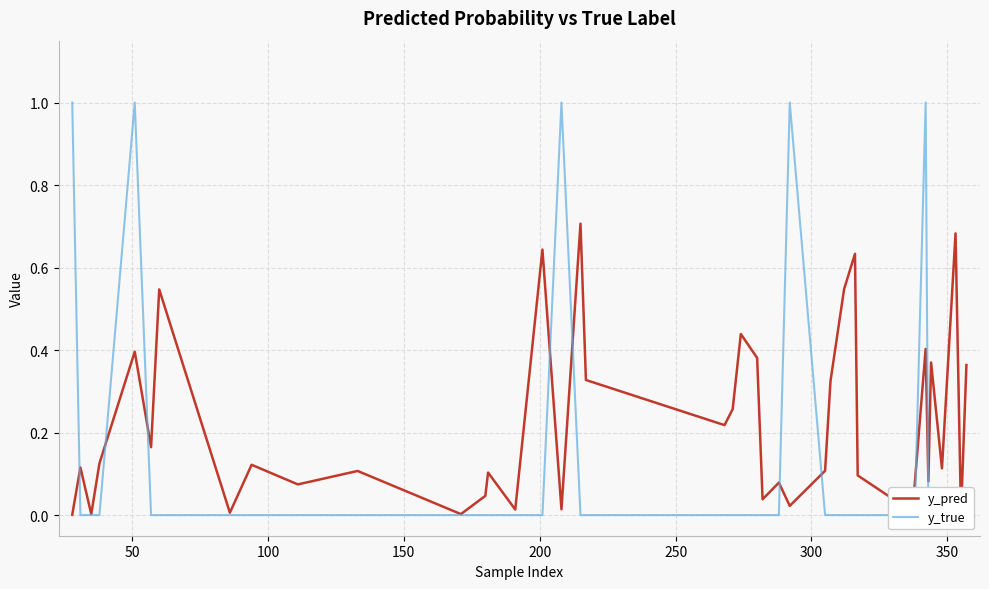

What are all the series names shown in the legend?

y_pred, y_true